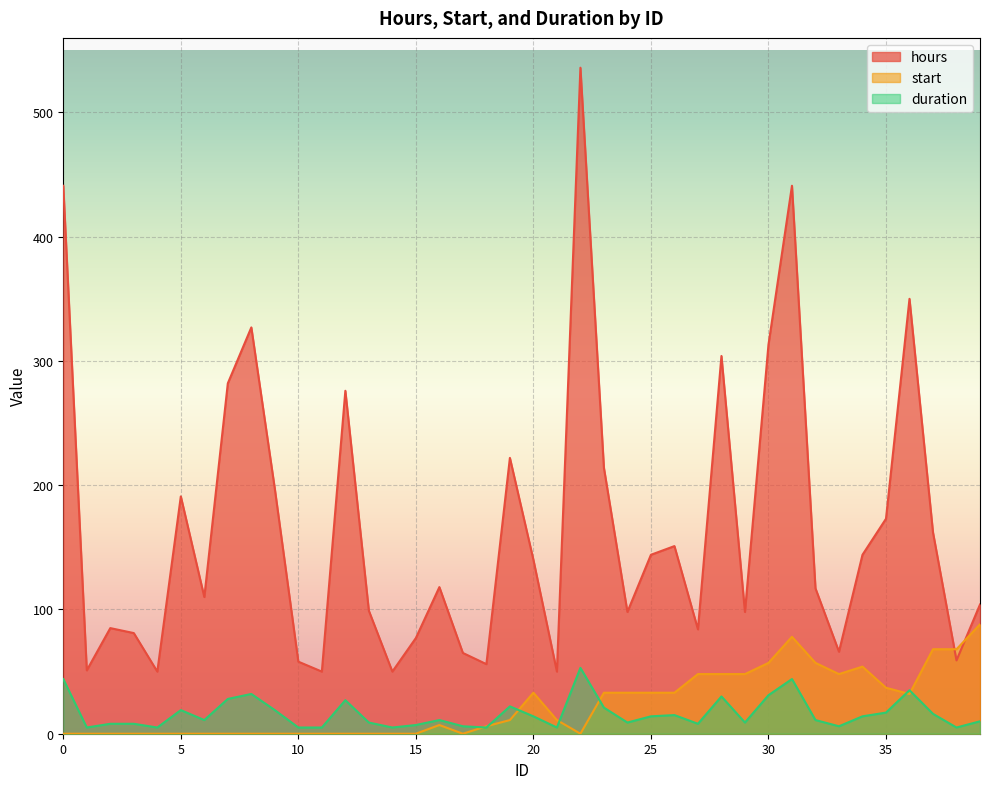

True or false: start and hours cross at least once.

True